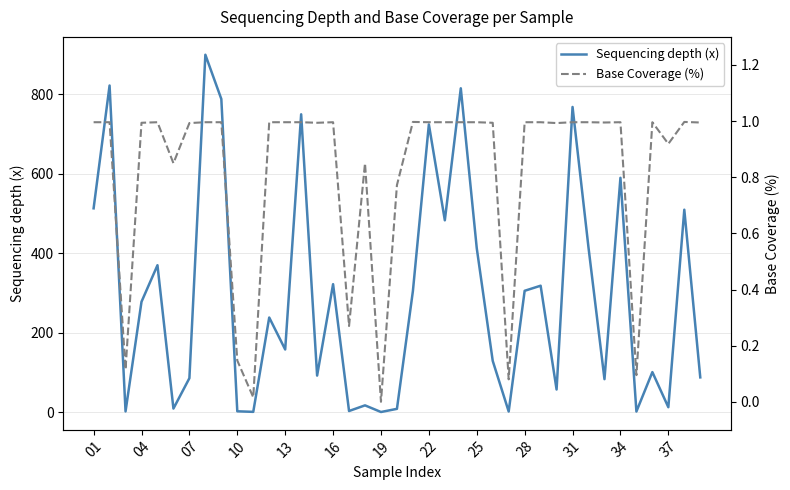

Reading left to right, list all the values displayed in this chart.

Sequencing depth (x): 512.5	821.5	1.6	277.4	369.3	8.8	85.2	898.9	787.5	1.9	0.5	237.8	157.4	749.0	91.7	321.7	2.6	16.8	0.1	8.0	304.5	723.6	482.4	814.5	412.1	128.8	1.4	305.0	317.8	56.7	767.5	413.5	82.7	589.3	1.4	100.5	12.2	509.0	87.2
Base Coverage (%): 1.0	1.0	0.1	1.0	1.0	0.8	1.0	1.0	1.0	0.1	0.0	1.0	1.0	1.0	1.0	1.0	0.3	0.8	0.0	0.8	1.0	1.0	1.0	1.0	1.0	1.0	0.1	1.0	1.0	1.0	1.0	1.0	1.0	1.0	0.1	1.0	0.9	1.0	1.0